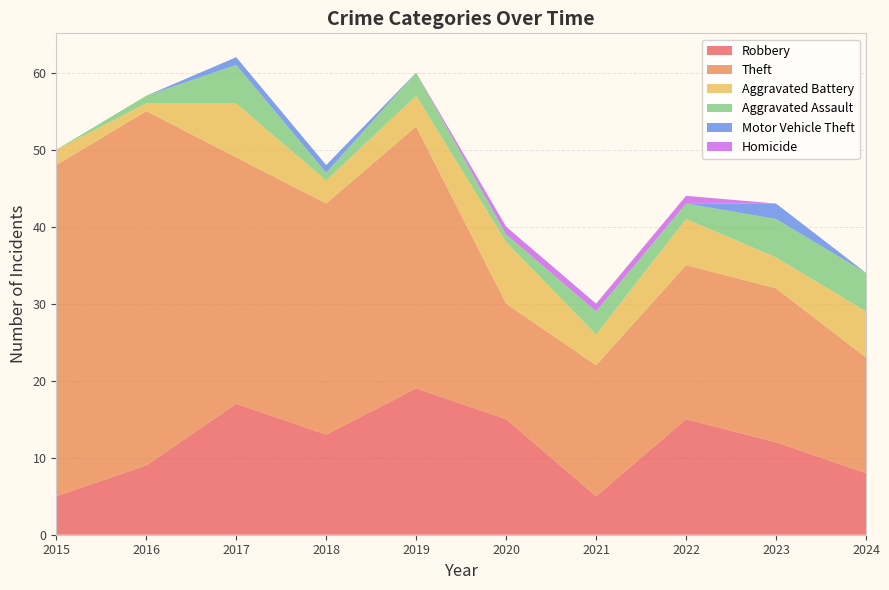

Reading left to right, extract all data points from this chart.

Robbery: 2015=5	2016=9	2017=17	2018=13	2019=19	2020=15	2021=5	2022=15	2023=12	2024=8
Theft: 2015=43	2016=46	2017=32	2018=30	2019=34	2020=15	2021=17	2022=20	2023=20	2024=15
Aggravated Battery: 2015=2	2016=1	2017=7	2018=3	2019=4	2020=8	2021=4	2022=6	2023=4	2024=6
Aggravated Assault: 2015=0	2016=1	2017=5	2018=1	2019=3	2020=1	2021=3	2022=2	2023=5	2024=5
Motor Vehicle Theft: 2015=0	2016=0	2017=1	2018=1	2019=0	2020=0	2021=0	2022=0	2023=2	2024=0
Homicide: 2015=0	2016=0	2017=0	2018=0	2019=0	2020=1	2021=1	2022=1	2023=0	2024=0